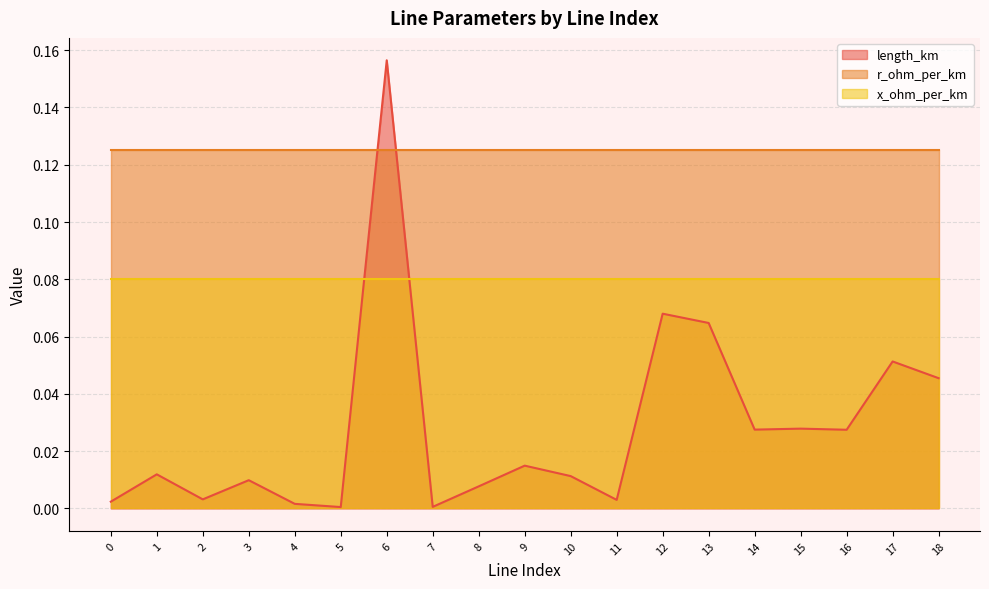

True or false: length_km and x_ohm_per_km intersect in this chart.

True